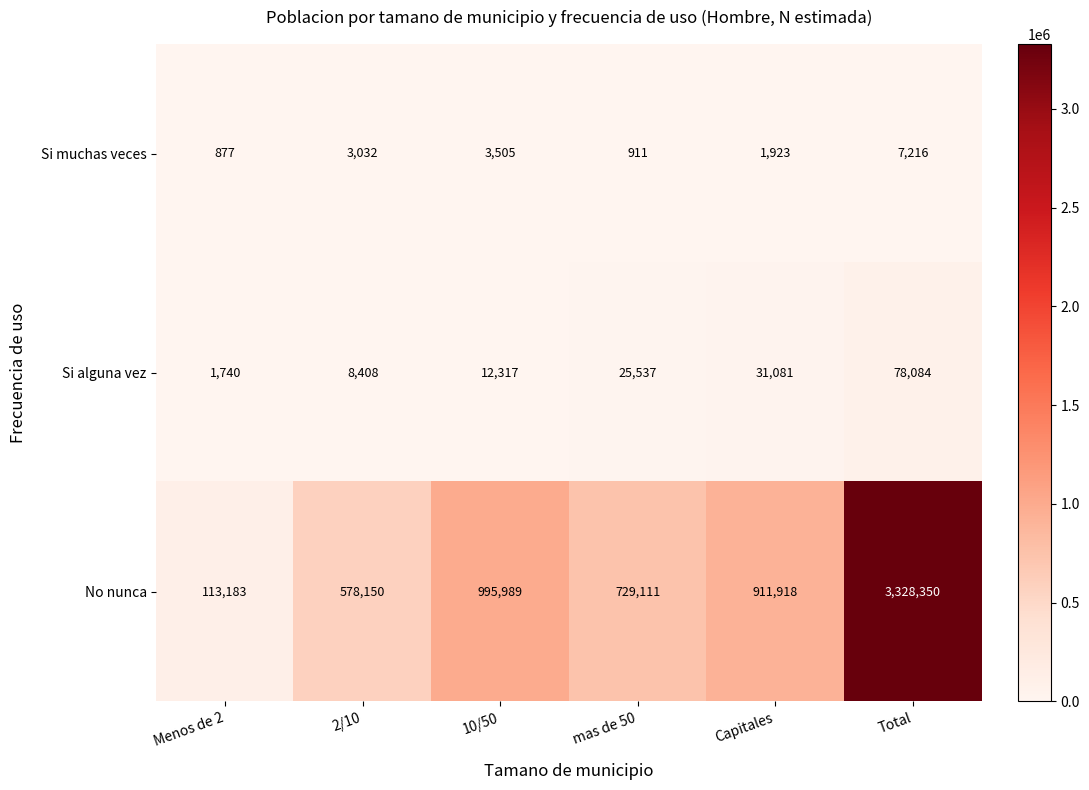

Which series has the largest total across all categories?

No nunca